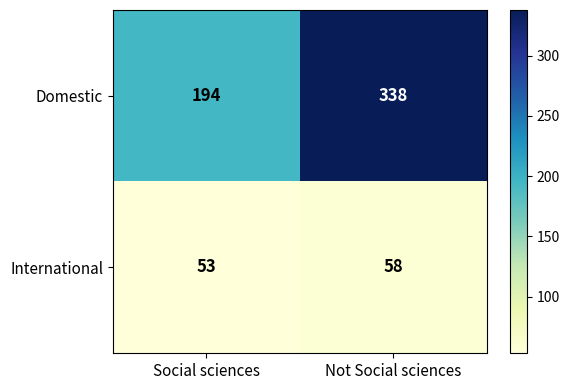

How many data points does each series have?

2